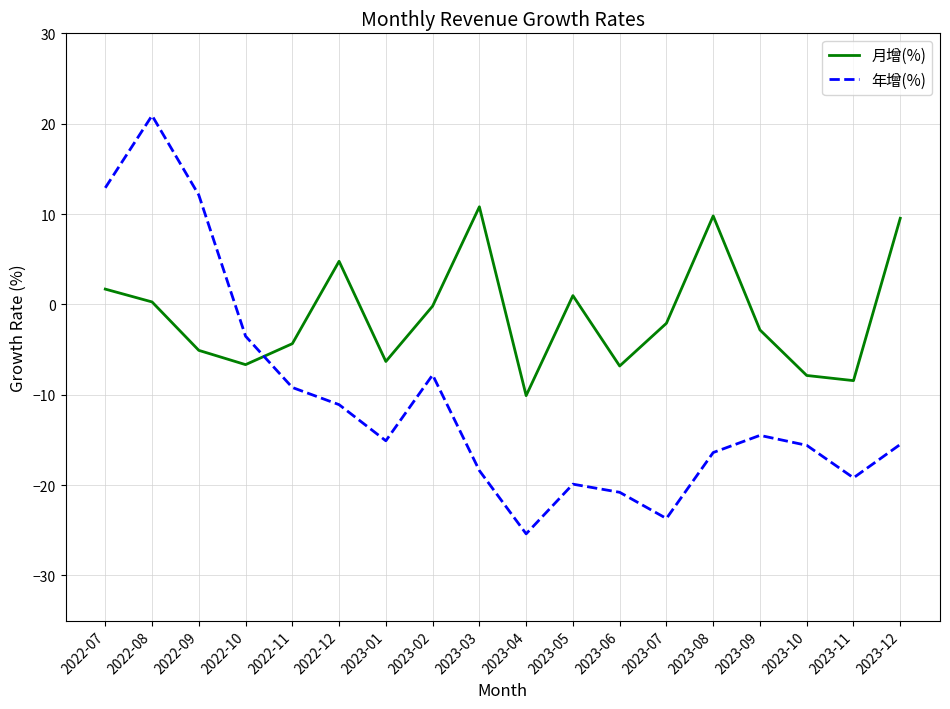

True or false: 年增(%) has a value of -36.8 at 2023-07.

False